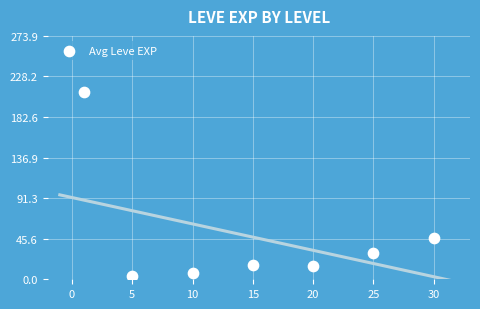

What is the average X value?

15.1